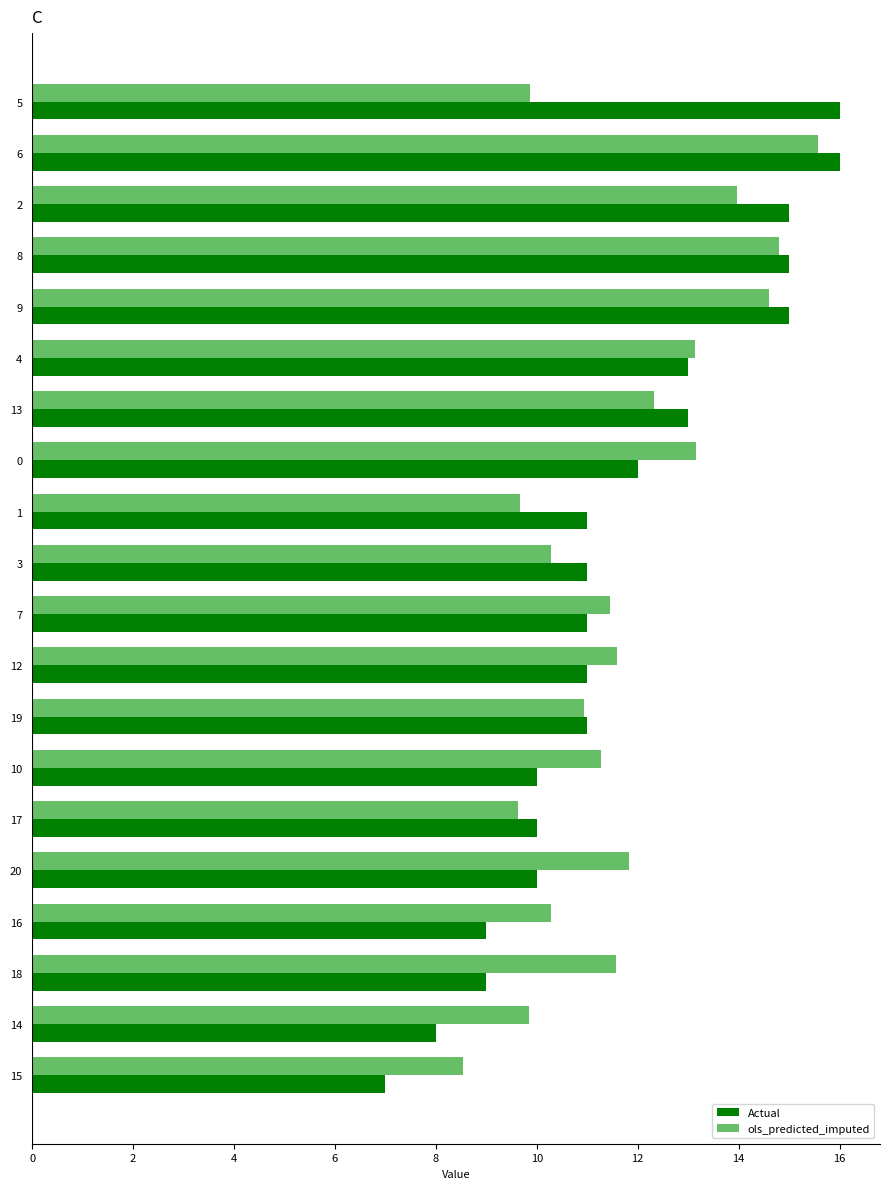

Is the value of ols_predicted_imputed at 9 greater than the value of Actual at 19?

Yes